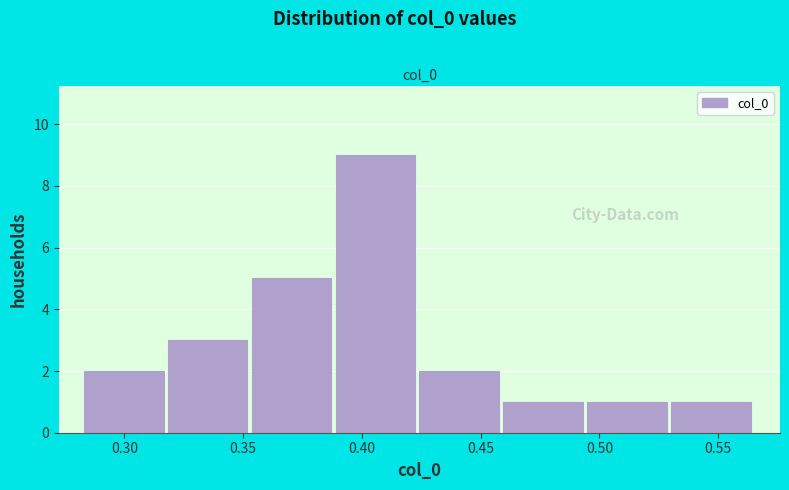

How tall is the bar that spans 0.355 to 0.390 on the x-axis? Neither the bar edges nor the heights are printed on the chart, so give them approximately, as read against the axes.

5